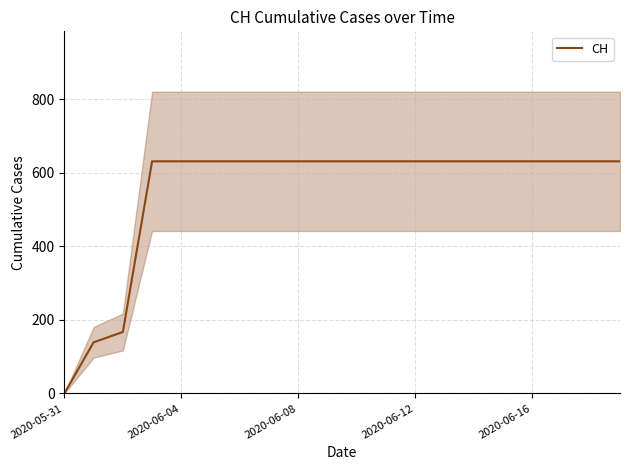

The chart shows a value of 631 at 6. True or false?

True